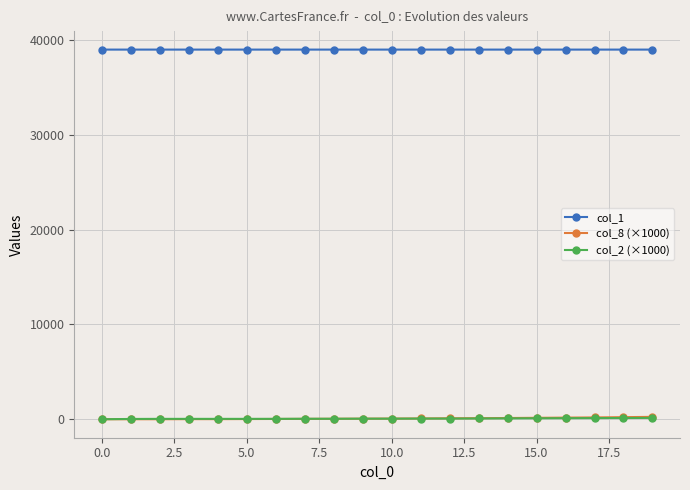

What is the average value of the col_2 (×1000) series?

68.0